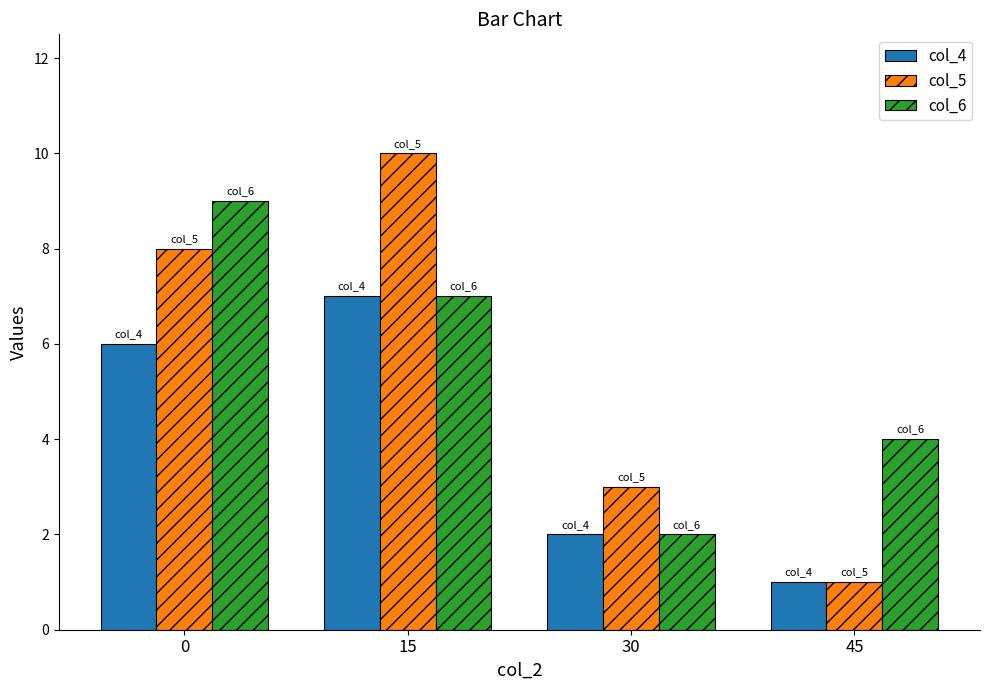

Is it true that col_4 equals 2 at 30?

True